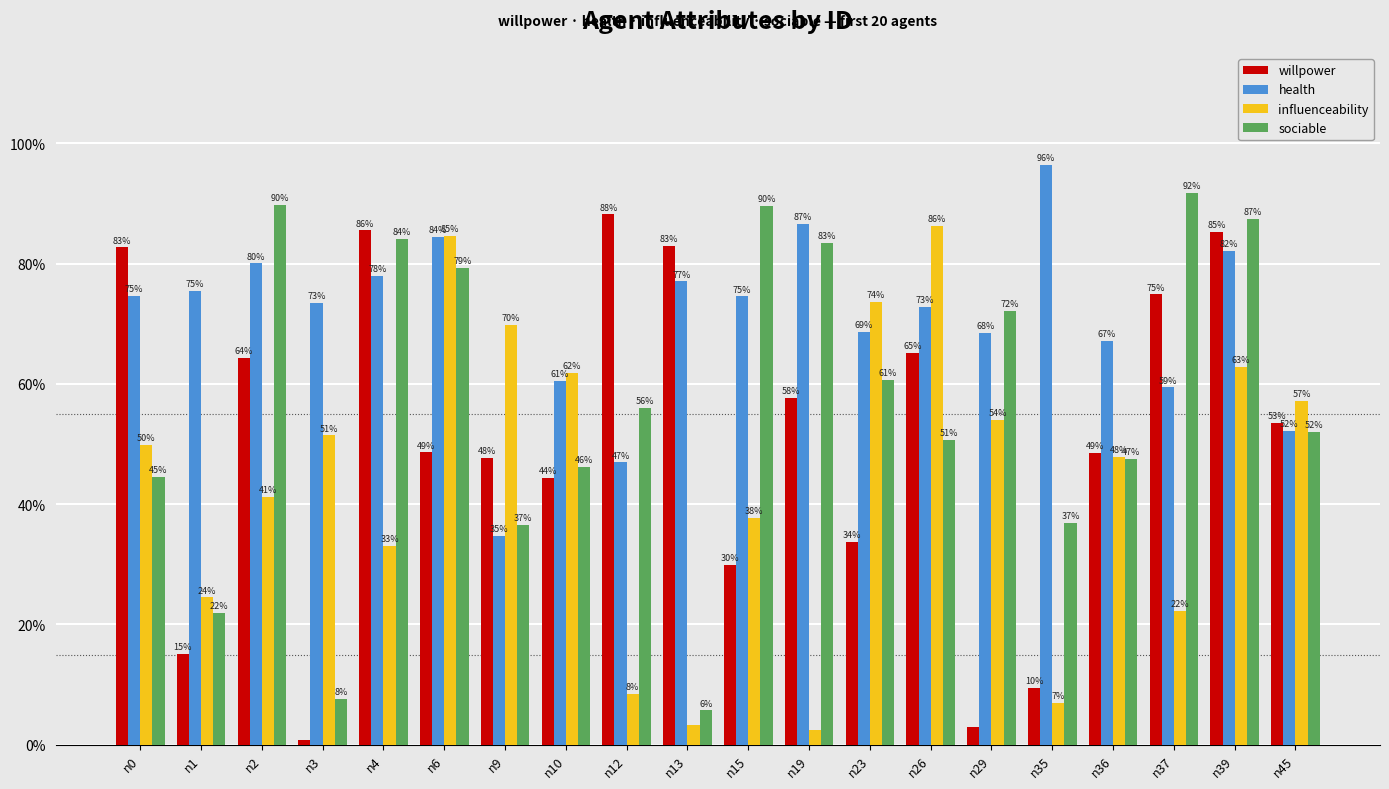

Between n4 and n26, which is larger?

n4